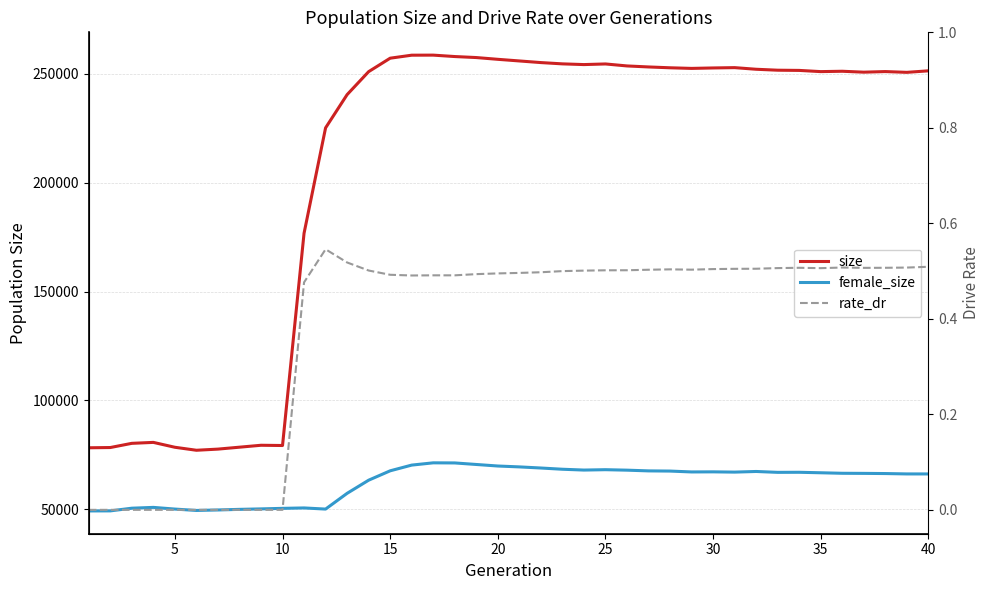

Reading left to right, extract all data points from this chart.

size: 78302.0	78419.0	80341.0	80775.0	78536.0	77164.0	77693.0	78573.0	79456.0	79344.0	176737.0	225087.0	240335.0	250876.0	257055.0	258430.0	258462.0	257810.0	257348.0	256539.0	255789.0	255042.0	254451.0	254121.0	254411.0	253502.0	253035.0	252652.0	252370.0	252574.0	252722.0	251976.0	251544.0	251448.0	250896.0	251060.0	250638.0	250916.0	250560.0	251251.0
female_size: 49327.0	49351.0	50581.0	50956.0	50181.0	49547.0	49769.0	50047.0	50262.0	50508.0	50701.0	50176.0	57403.0	63429.0	67734.0	70355.0	71394.0	71347.0	70642.0	69939.0	69531.0	69021.0	68455.0	68078.0	68249.0	68033.0	67701.0	67617.0	67216.0	67260.0	67140.0	67430.0	67028.0	67061.0	66836.0	66600.0	66557.0	66479.0	66305.0	66297.0
rate_dr: 0.0	0.0	0.0	0.0	0.0	0.0	0.0	0.0	0.0	0.0	0.5	0.5	0.5	0.5	0.5	0.5	0.5	0.5	0.5	0.5	0.5	0.5	0.5	0.5	0.5	0.5	0.5	0.5	0.5	0.5	0.5	0.5	0.5	0.5	0.5	0.5	0.5	0.5	0.5	0.5